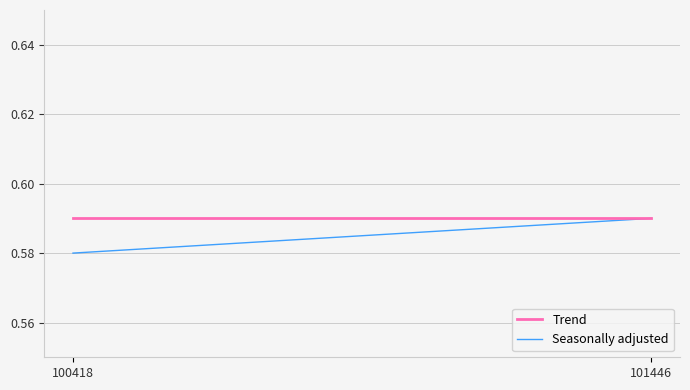

What is the lowest value of the Seasonally adjusted series?

0.6